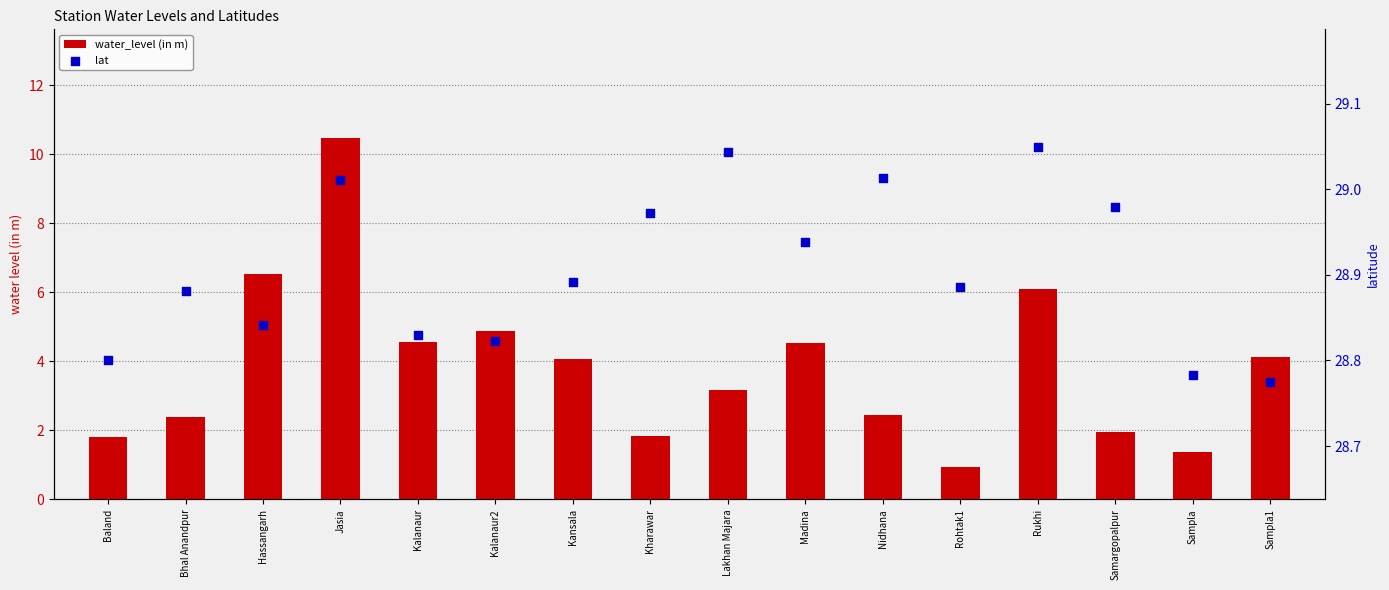

Which series has the largest total across all categories?

lat